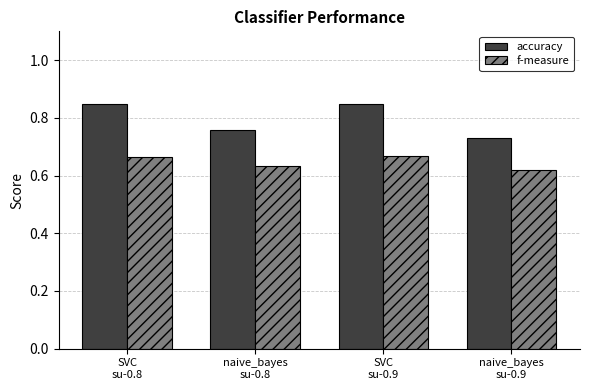

What is the difference between the highest and lowest values at SVC
su-0.9?

0.2